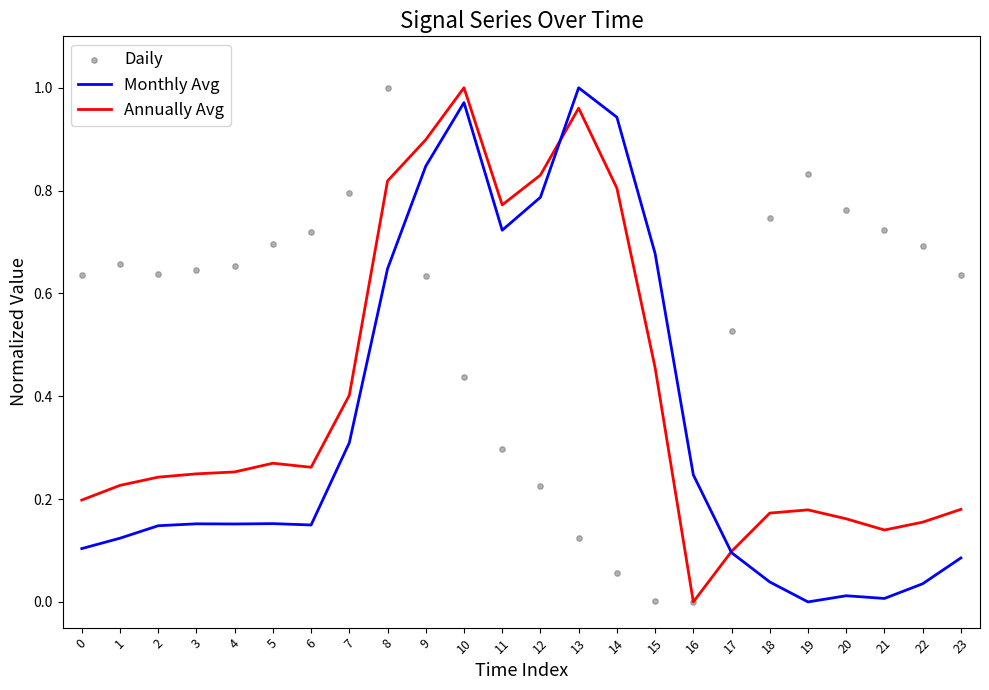

Is the value of Monthly Avg at 4 greater than the value of Daily at 0?

No